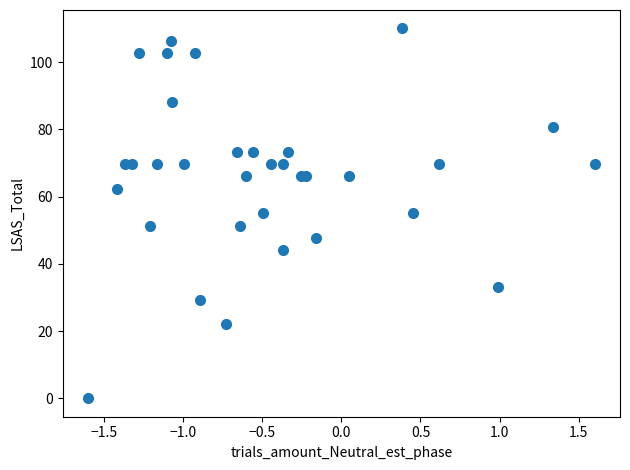

What is the range of Y values (max minus min)?

110.0